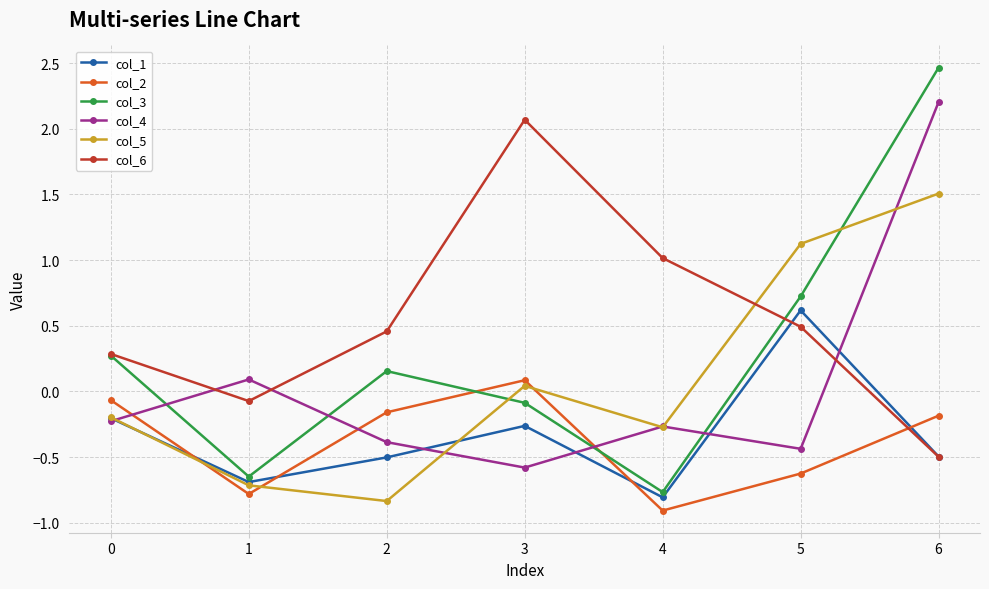

What is the smallest value displayed?

-0.9